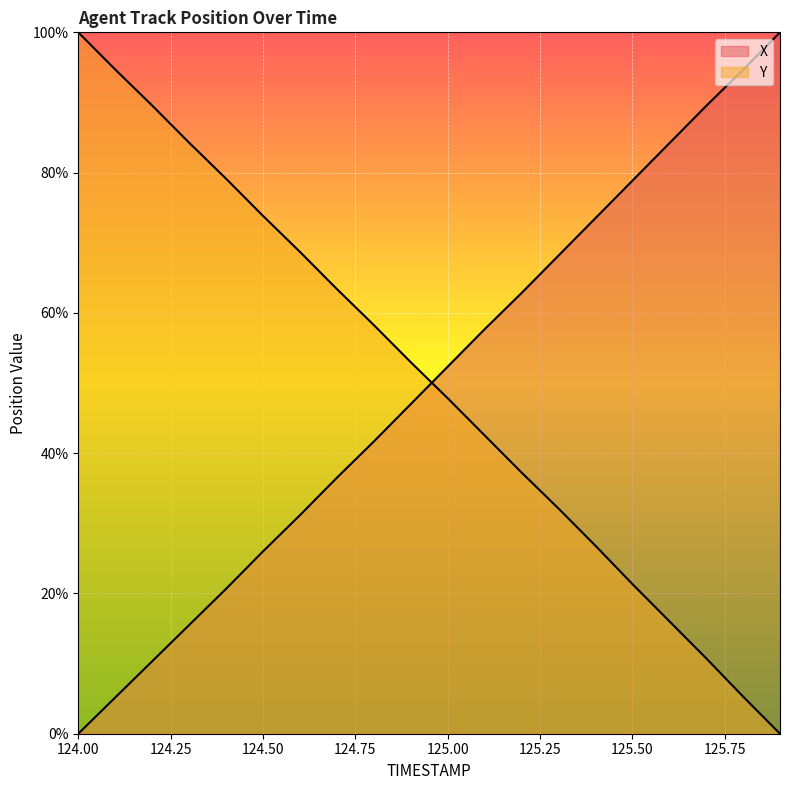

At 125.6, list the series in order from smallest to largest.

Y, X